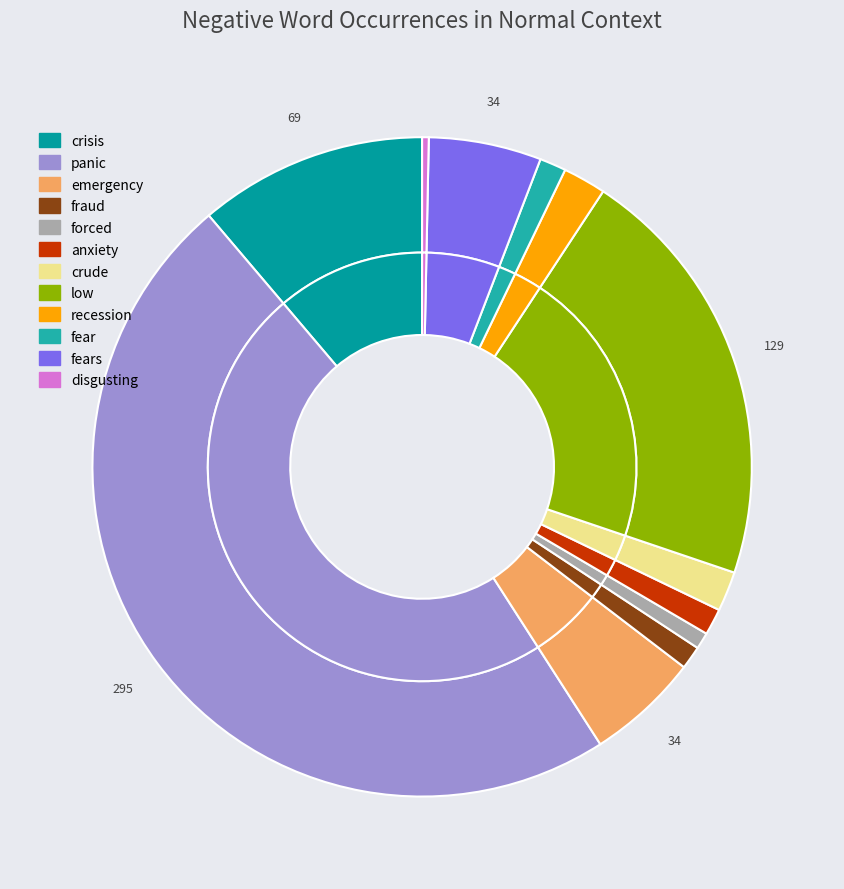

Which has a higher value, panic or fear?

panic